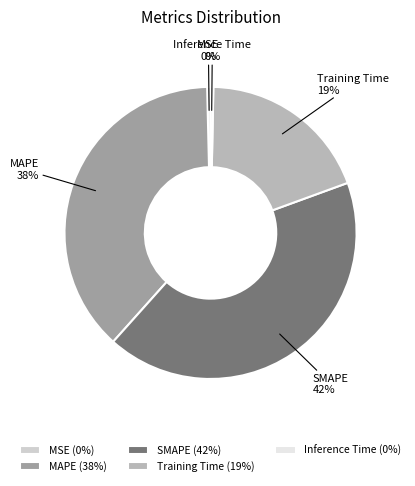

True or false: SMAPE accounts for 32% of the total.

False